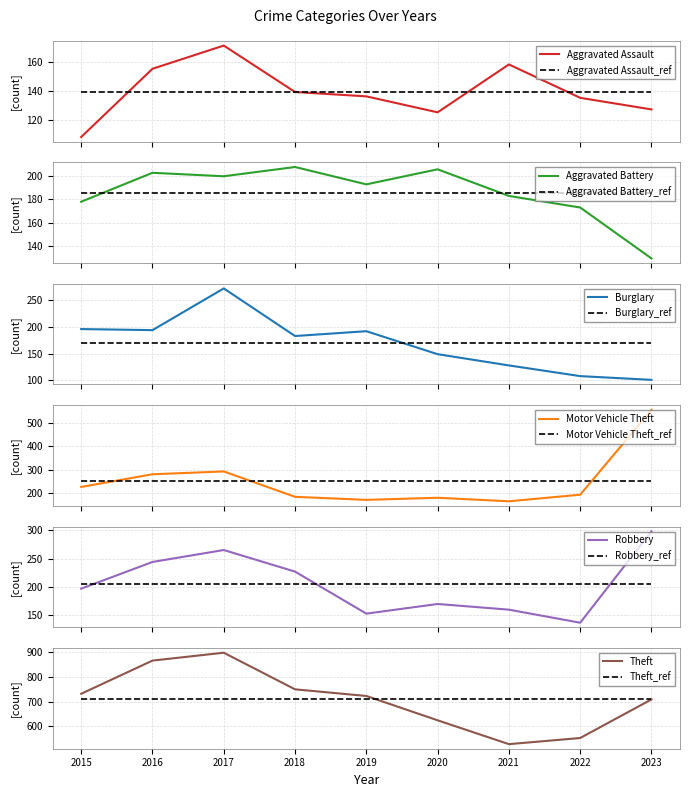

Where do Burglary and Aggravated Assault first cross each other?

2020 and 2021